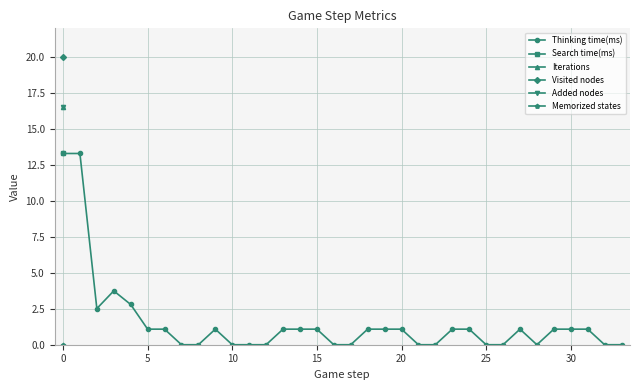

What is the difference between the values at 25 and 31?

1.1